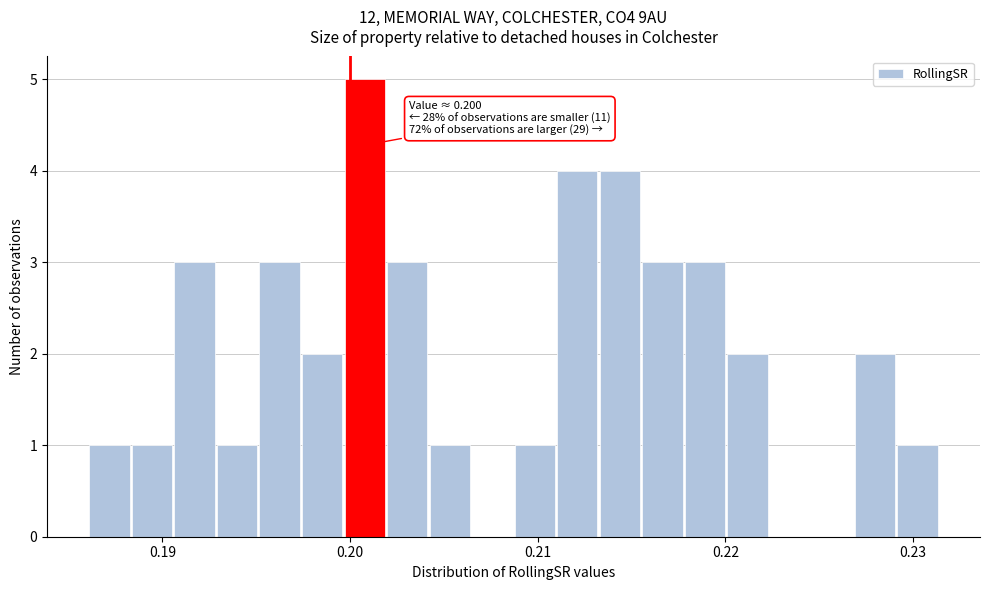

Read against the x-axis, roughly where is the centre of the tallest bar?

0.201